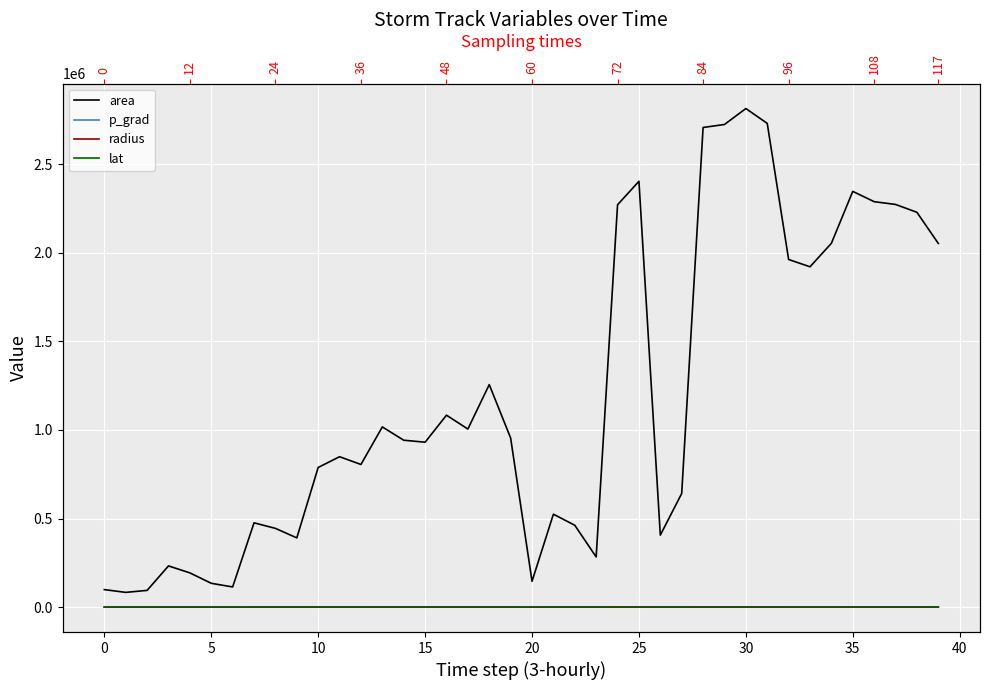

Read the p_grad value at 33.

41.8